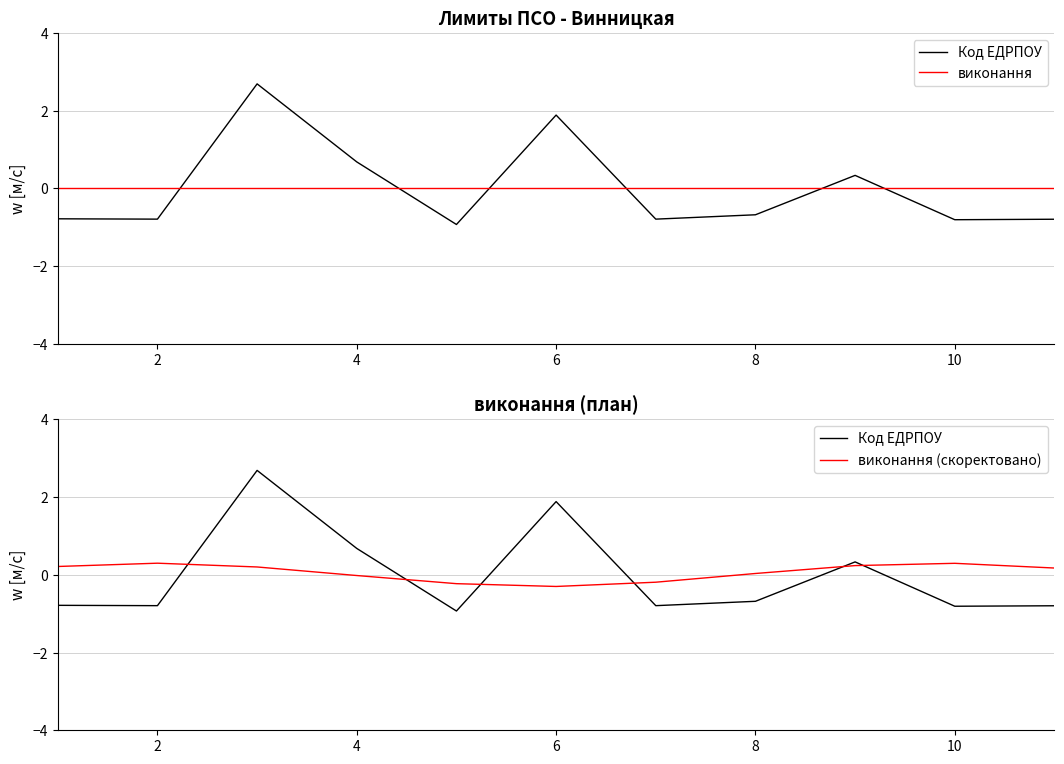

Which series changed the most between 4 and 10?

Код ЕДРПОУ